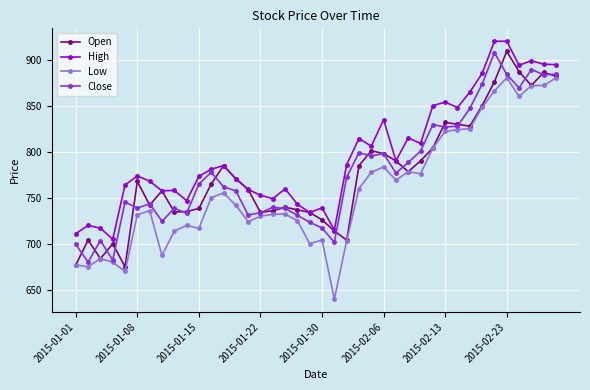

Which series has the largest total across all categories?

High